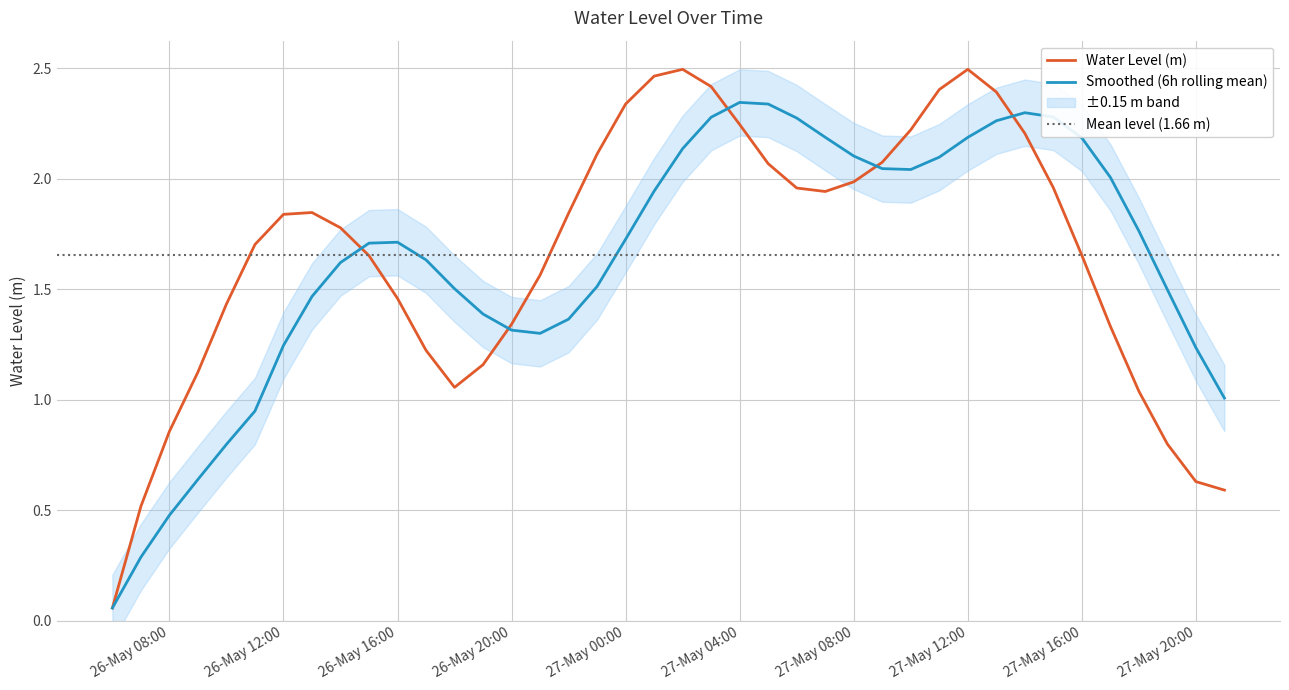

Is it true that the value at 27-May 04:00 is 0.8?

False